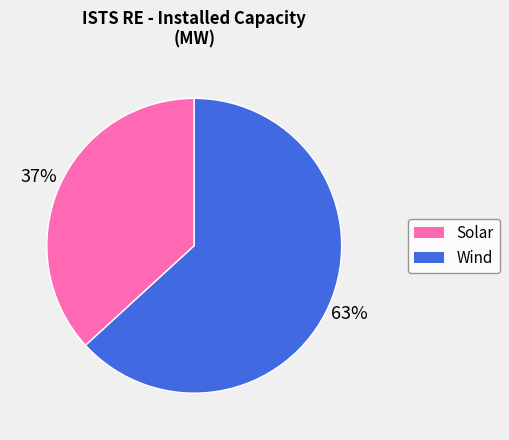

Which slice represents more than half of the pie?

Wind